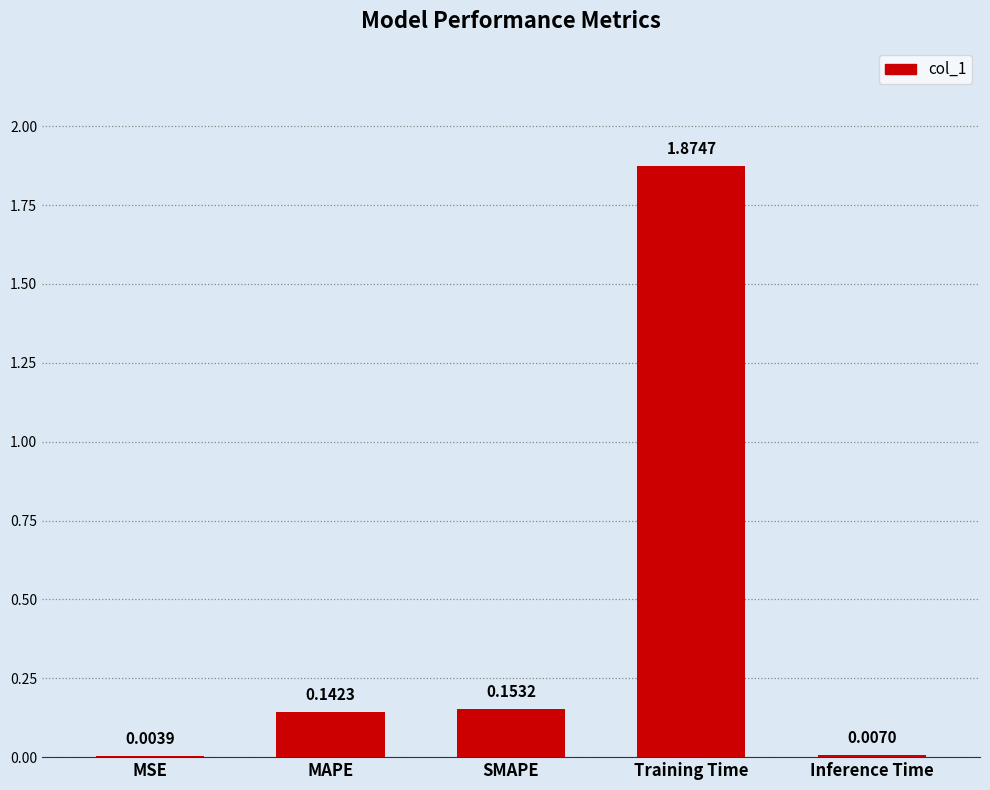

At which label is the value closest to 0?

MSE